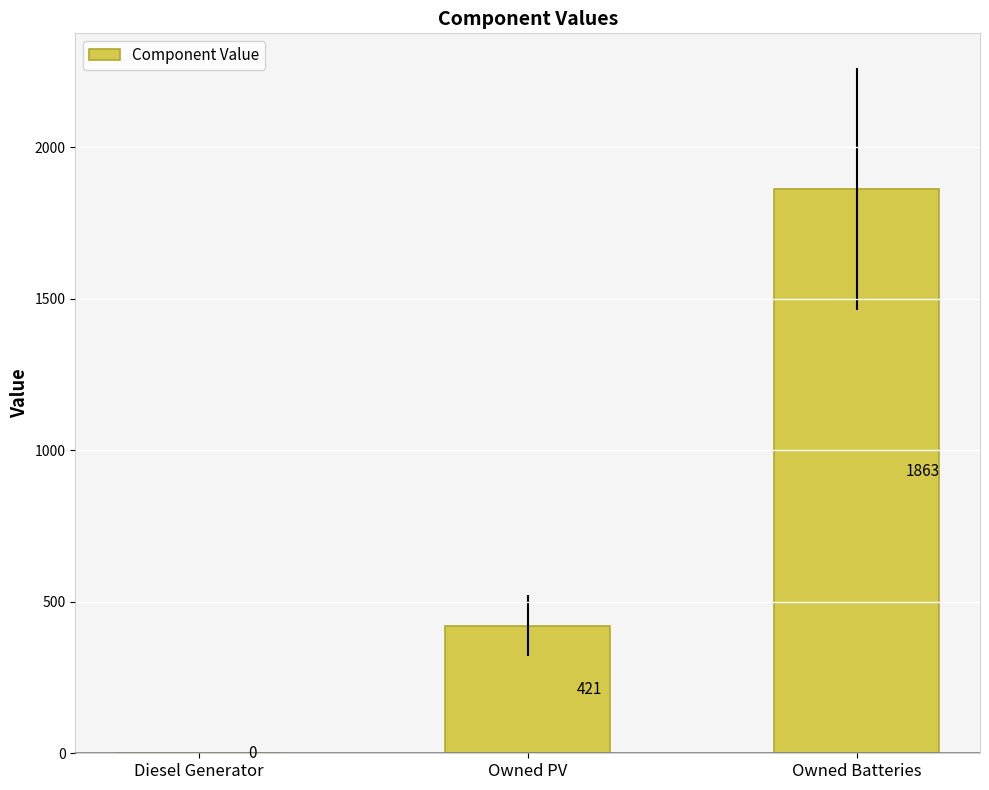

Reading right to left, list all the values displayed in this chart.

Owned Batteries=1863	Owned PV=421	Diesel Generator=0